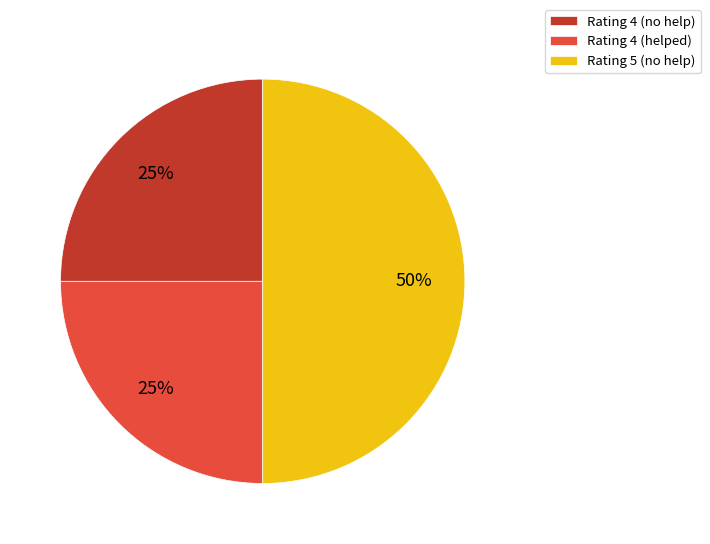

To the nearest percent, what is the difference between the largest and smallest slice percentages?

25%